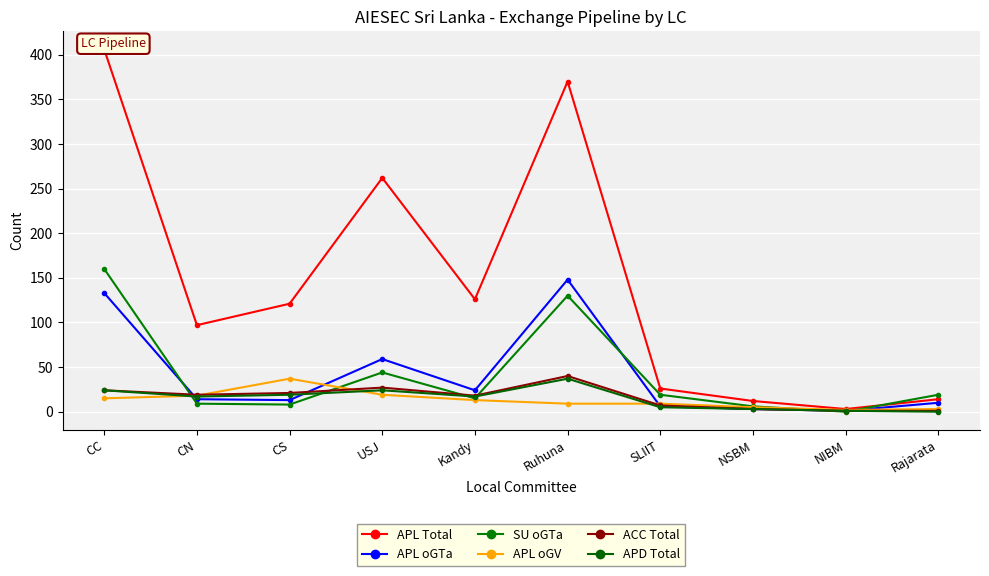

What is the maximum value shown in the chart?

406